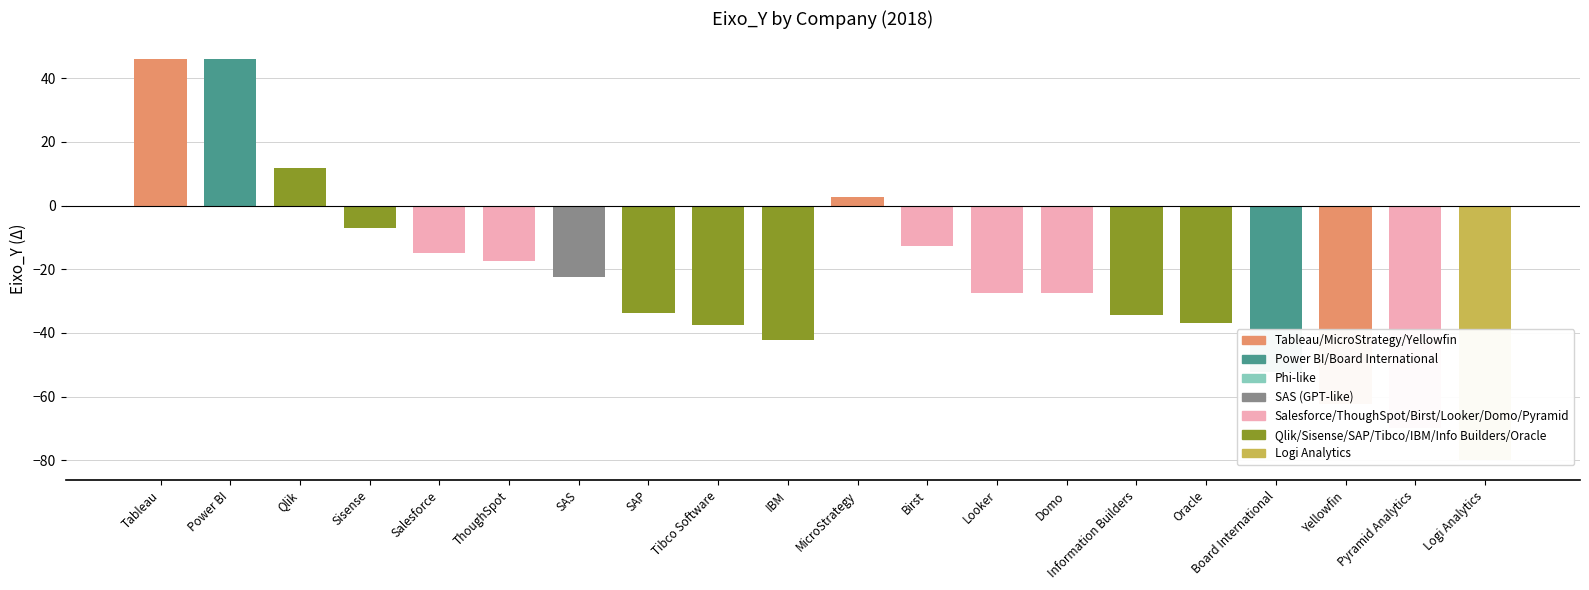

How many negative values are there?

16